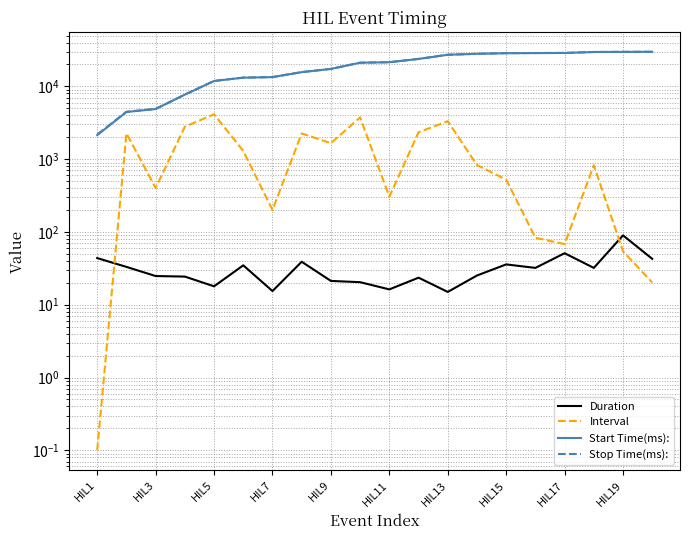

What are all the series names shown in the legend?

Duration, Interval, Start Time(ms):, Stop Time(ms):